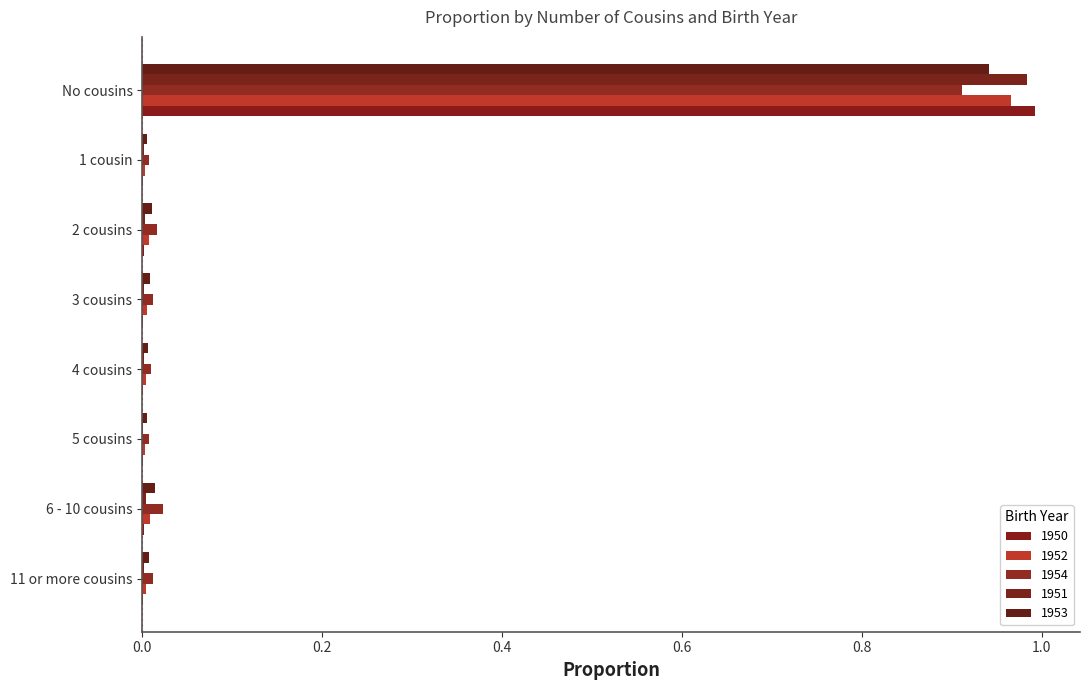

At which category is the sum across all series the highest?

No cousins